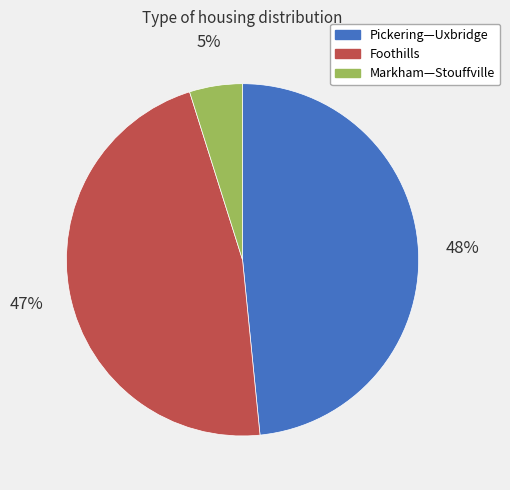

Is the sum of Pickering—Uxbridge and Foothills greater than half?

Yes